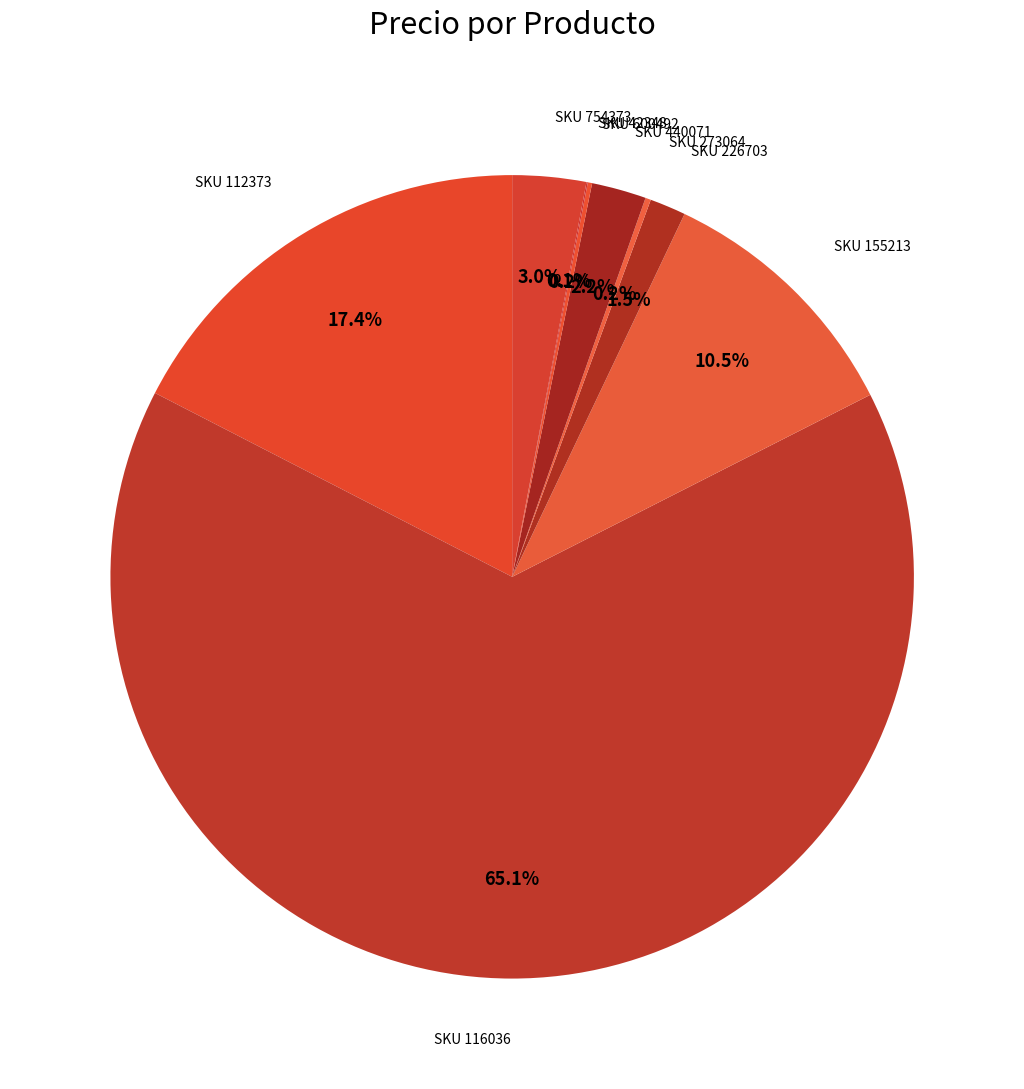

Which has a higher value, SKU 112373 or SKU 116036?

SKU 116036